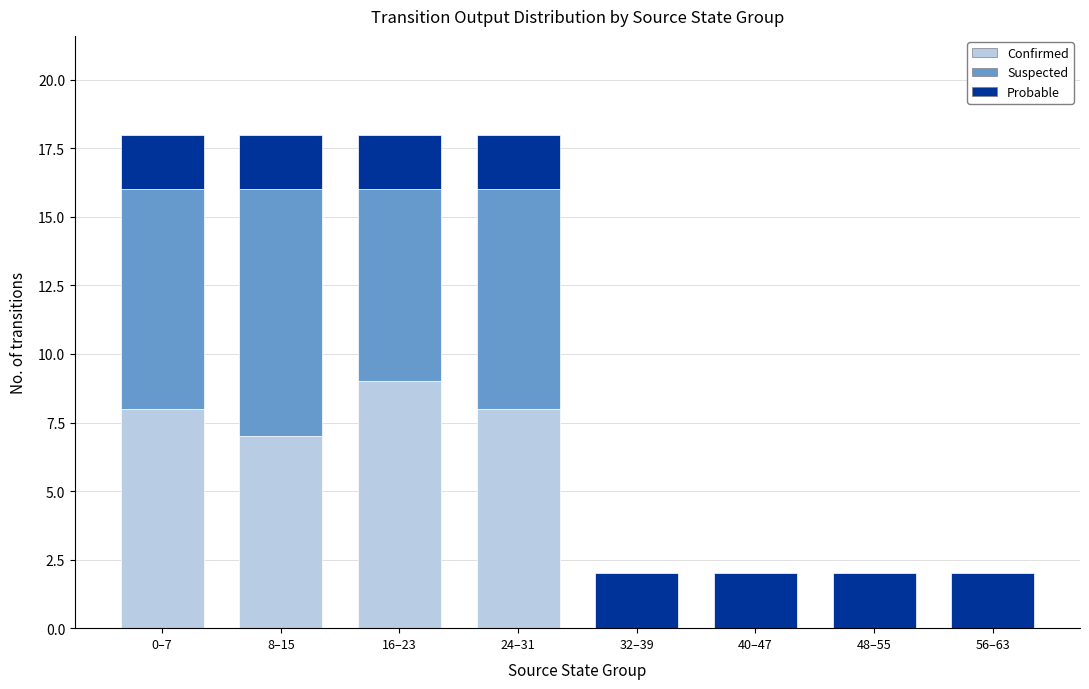

Reading left to right, transcribe the values for Confirmed.

0–7=8	8–15=7	16–23=9	24–31=8	32–39=0	40–47=0	48–55=0	56–63=0